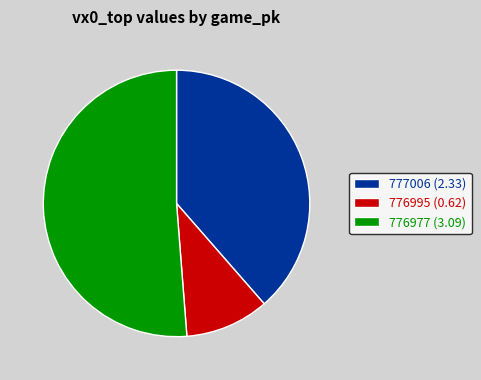

Between 776995 and 777006, which is larger?

777006